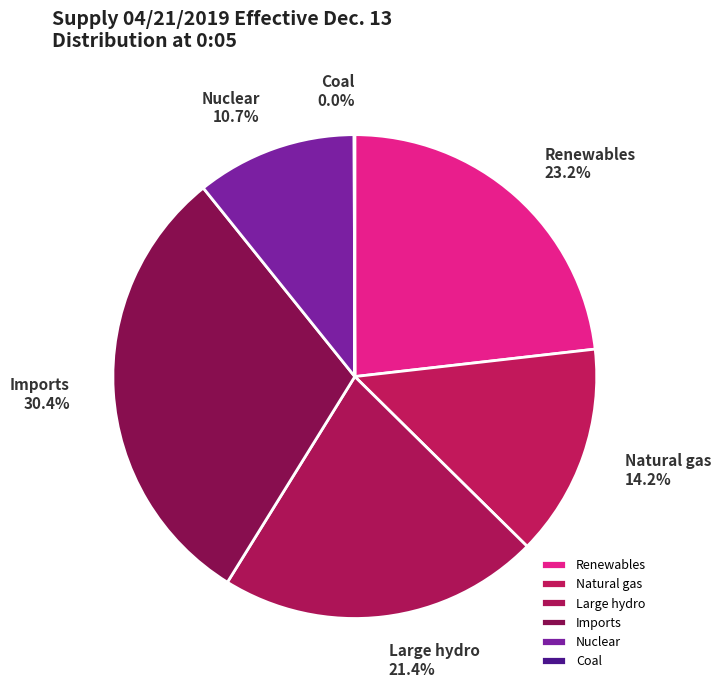

To the nearest percent, what percentage of the pie is Imports?

30%